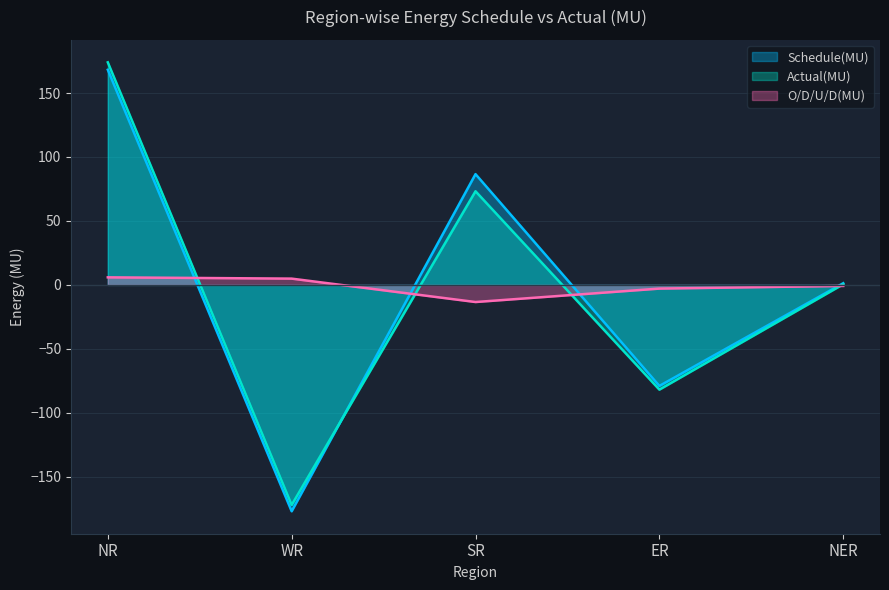

What is the average value of the O/D/U/D(MU) series?

-1.3